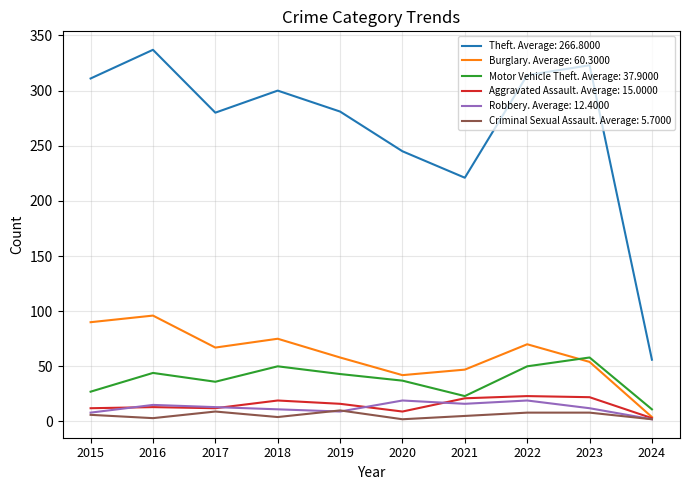

The Aggravated Assault. Average: 15.0000 series shows 34 at 2018. True or false?

False